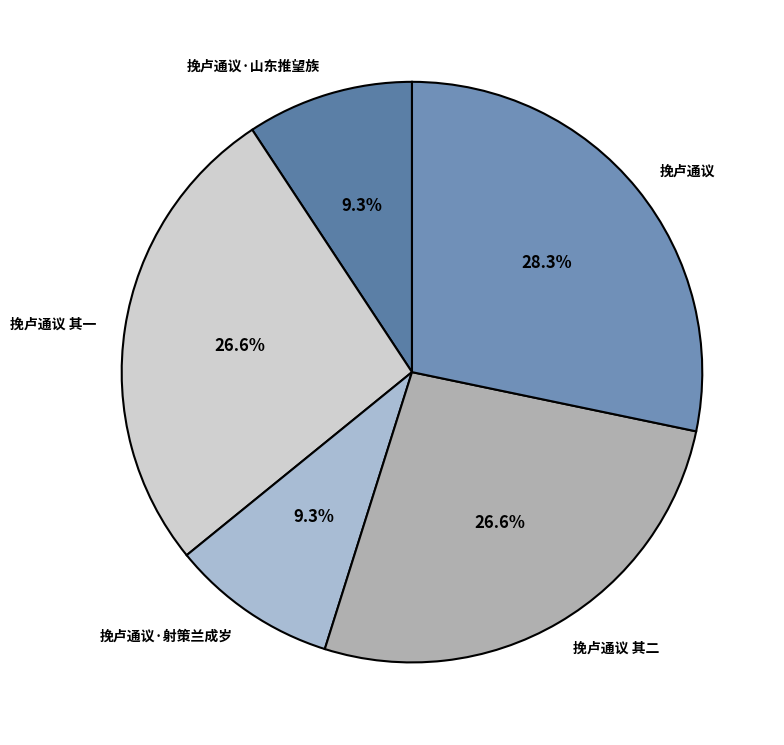

Which slice is the largest?

挽卢通议